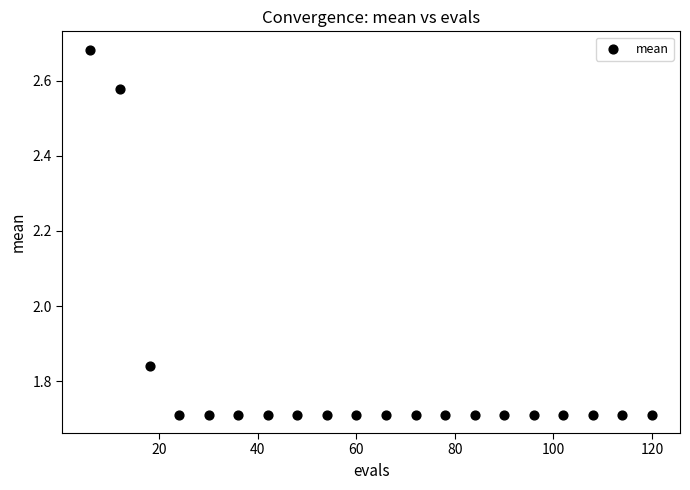

What is the range of X values (max minus min)?

114.0